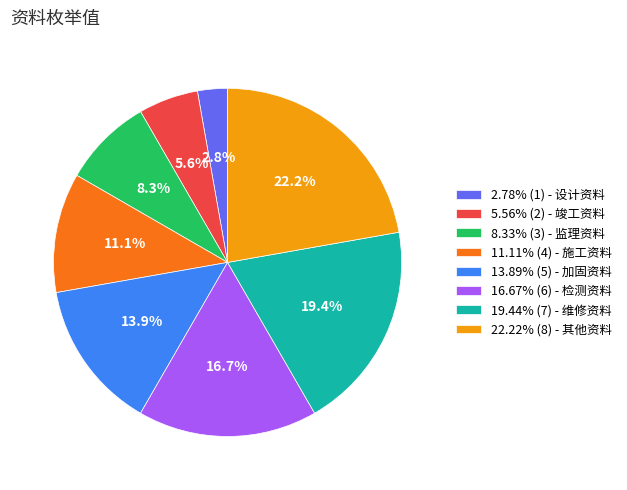

Combined, do 5.56% (2) - 竣工资料 and 8.33% (3) - 监理资料 account for over 50%?

No